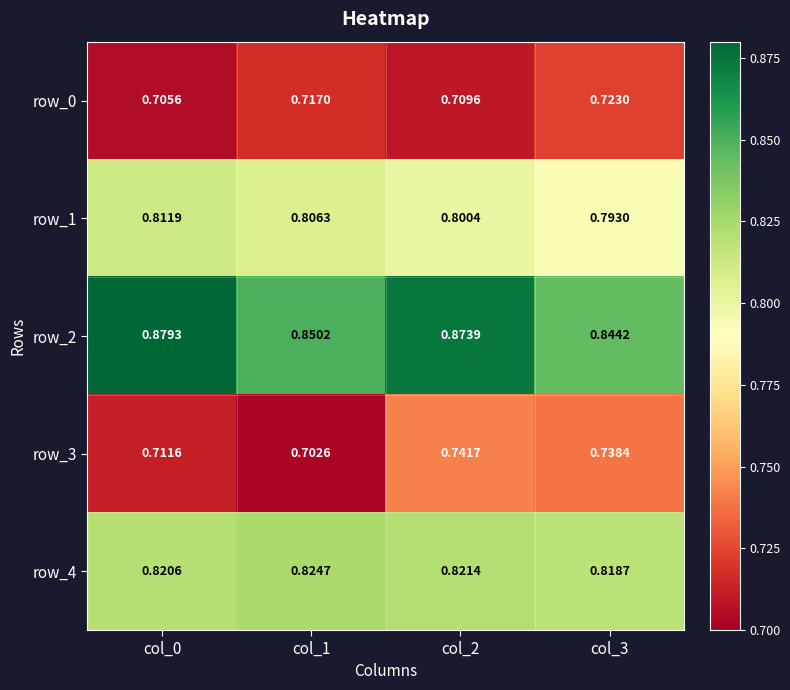

Rank the series by their maximum value, from lowest to highest.

row_0, row_3, row_1, row_4, row_2